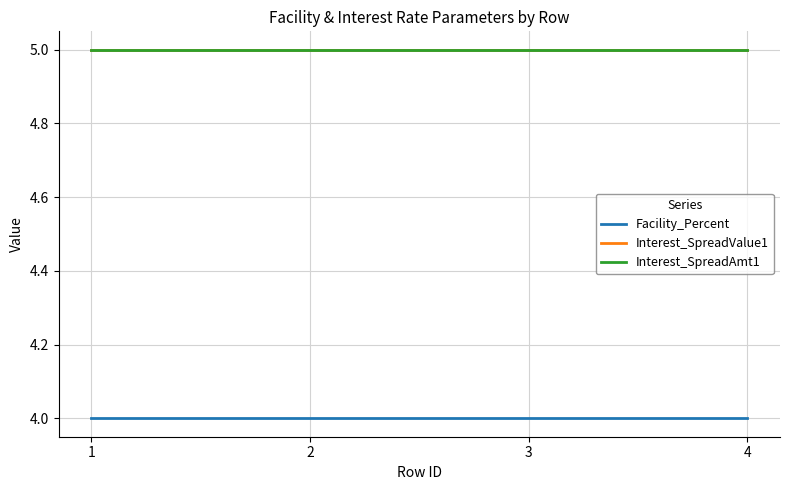

Reading right to left, what are all the values shown in this chart?

Facility_Percent: 4	4	4	4
Interest_SpreadValue1: 5	5	5	5
Interest_SpreadAmt1: 5	5	5	5